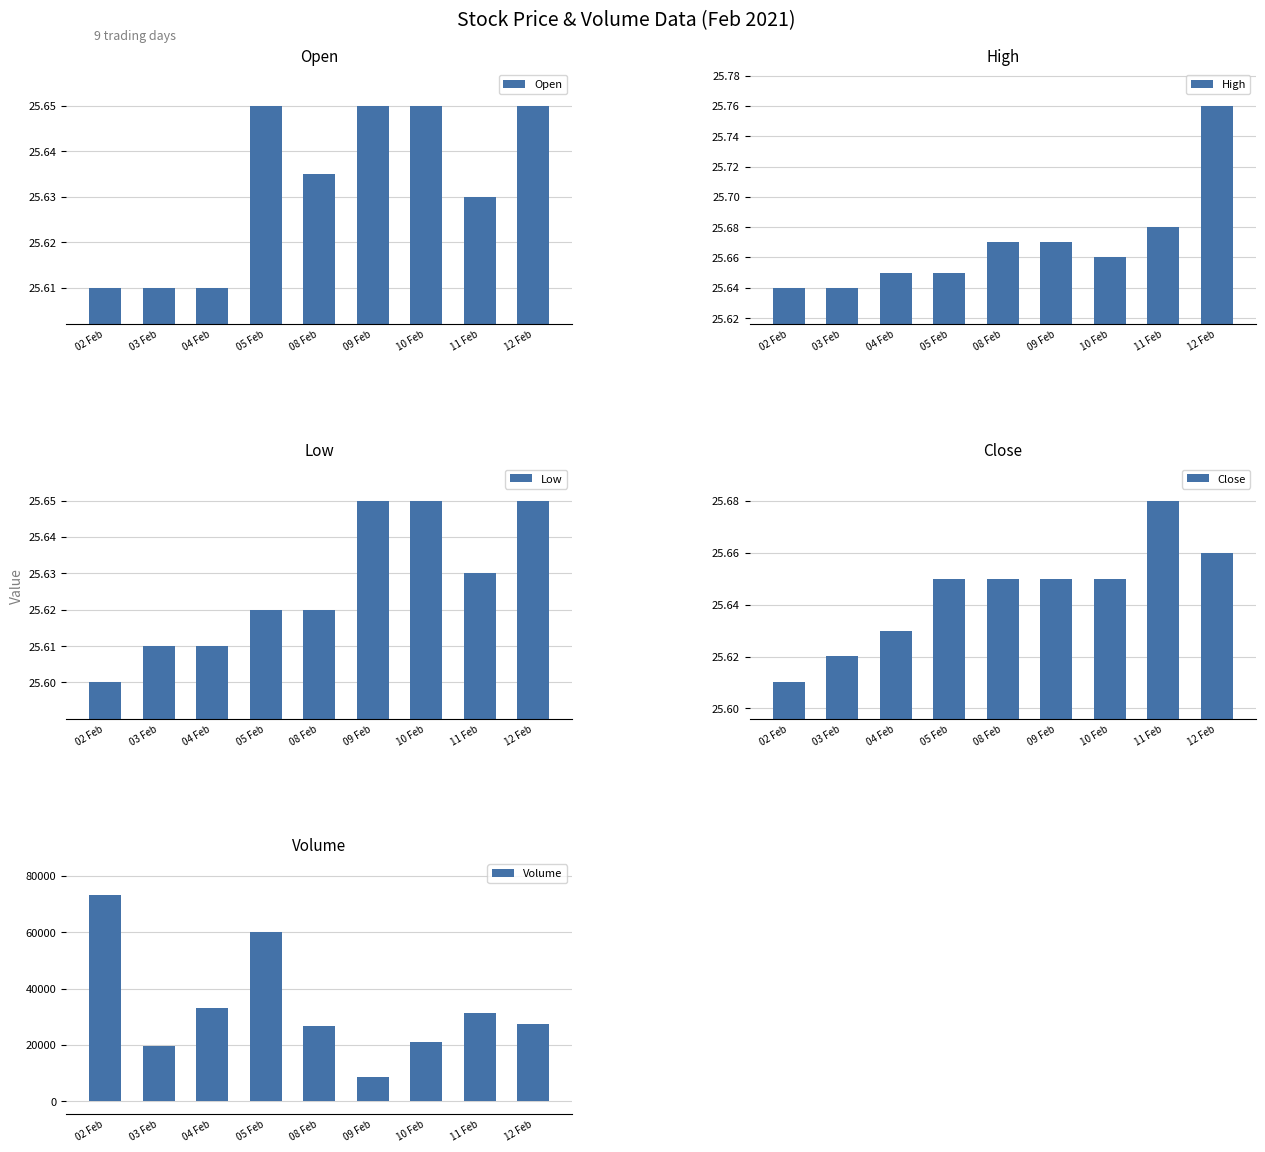

At which category does the chart reach its peak across all series?

02 Feb